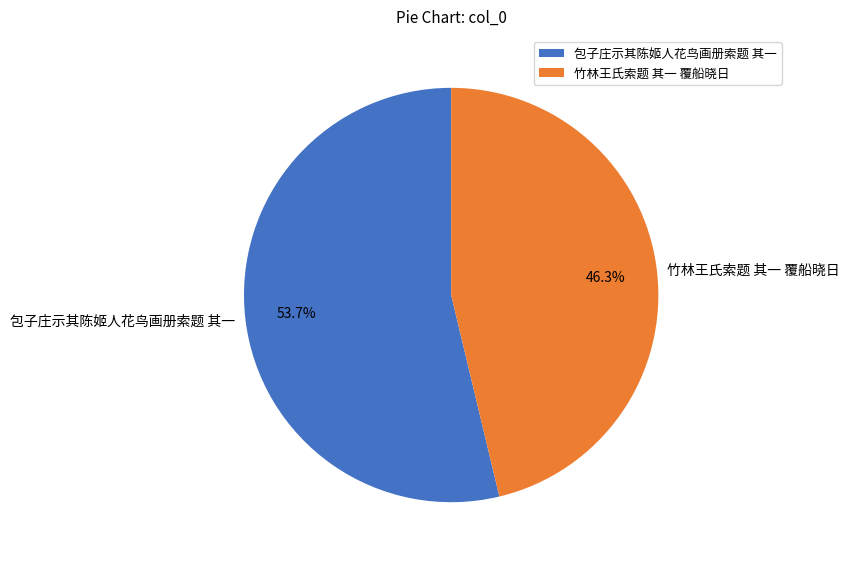

To the nearest percent, what is the difference between the 包子庄示其陈姬人花鸟画册索题 其一 and 竹林王氏索题 其一 覆船晓日 slice percentages?

7%